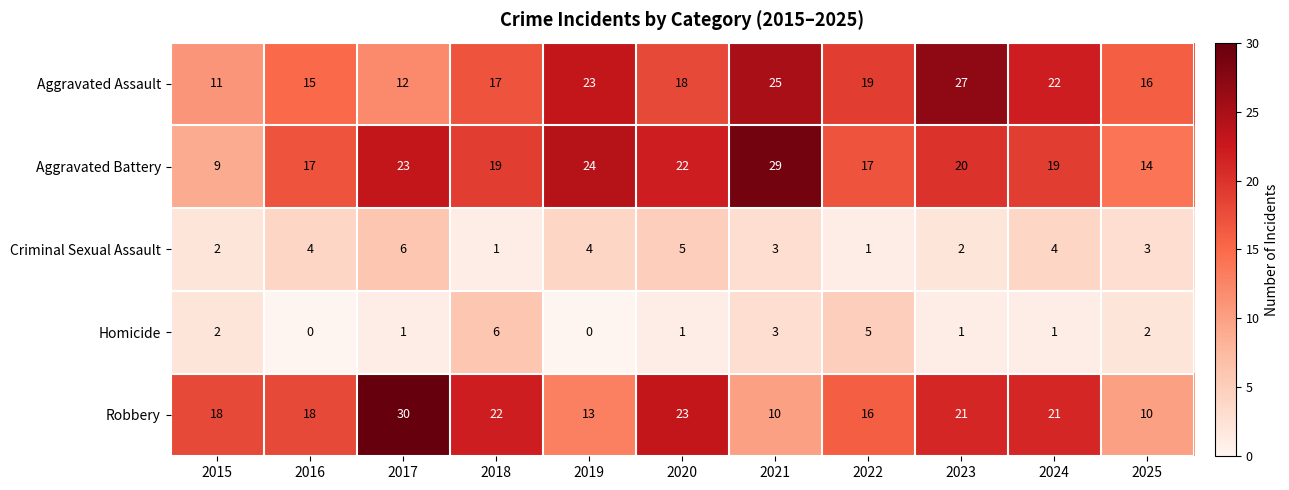

What is the sum of all Homicide values?

22